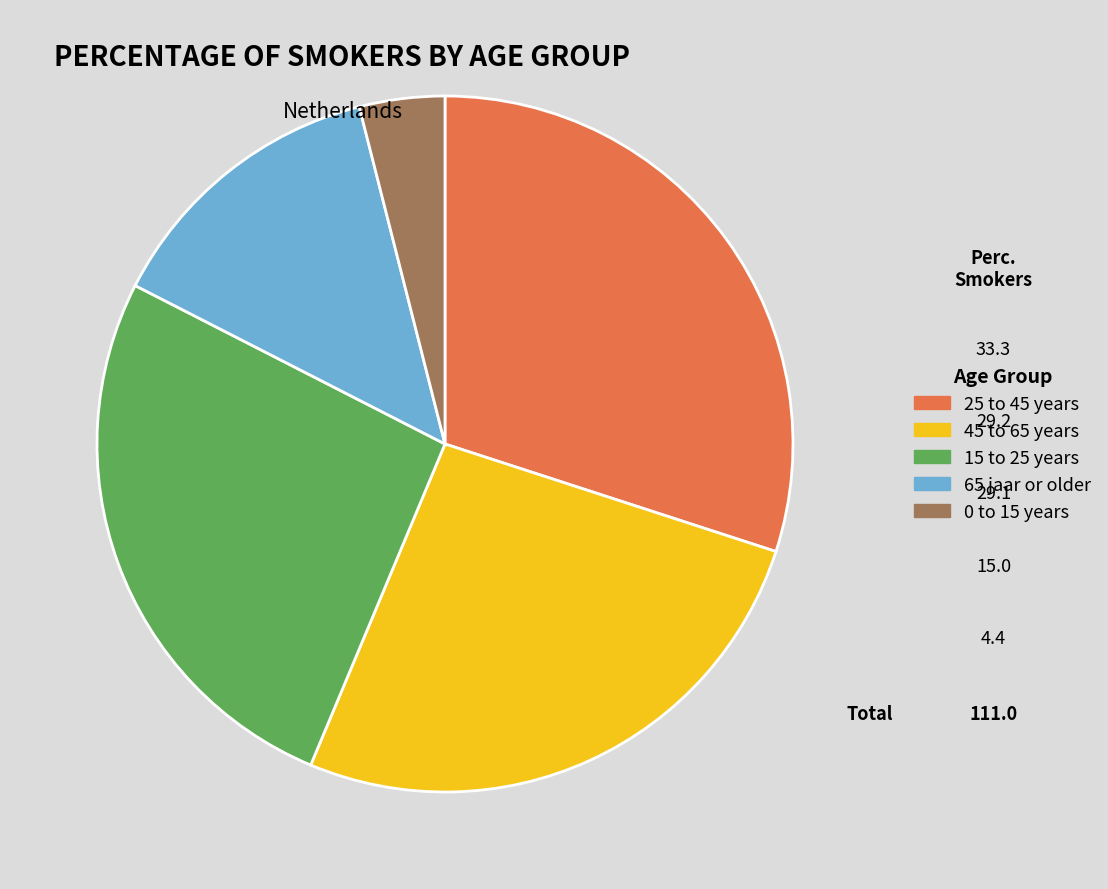

How many slices are in this pie chart?

5